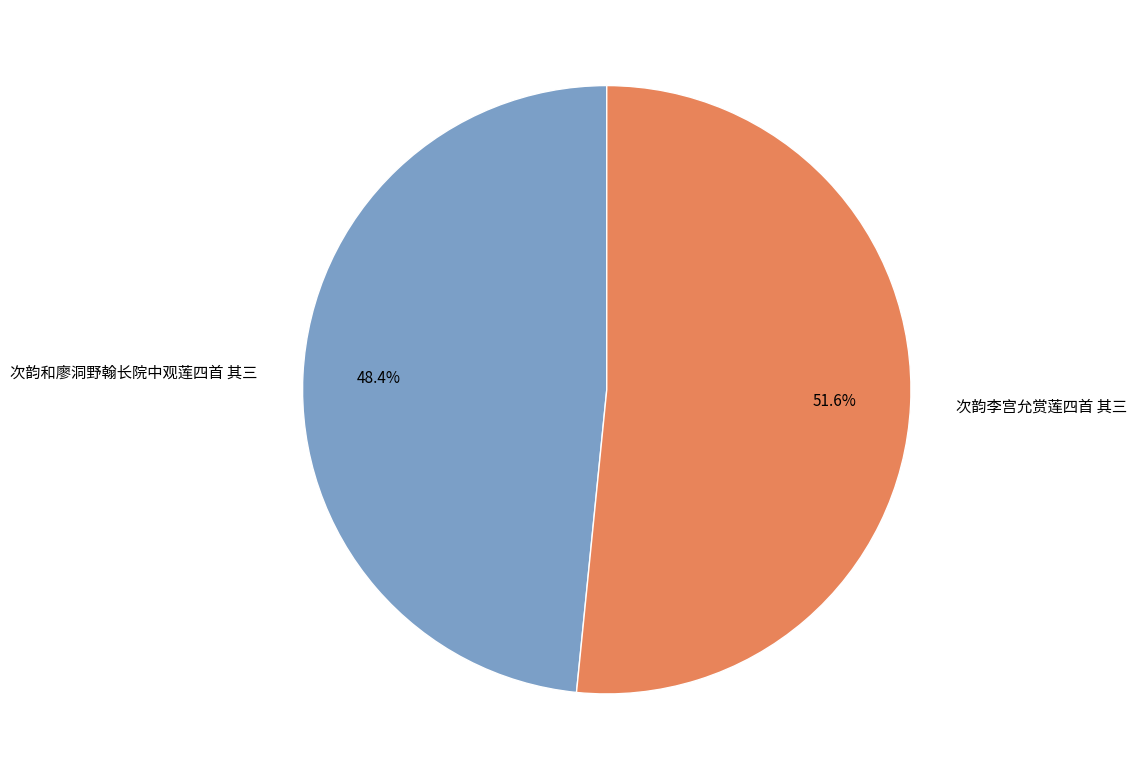

How many slices are in this pie chart?

2